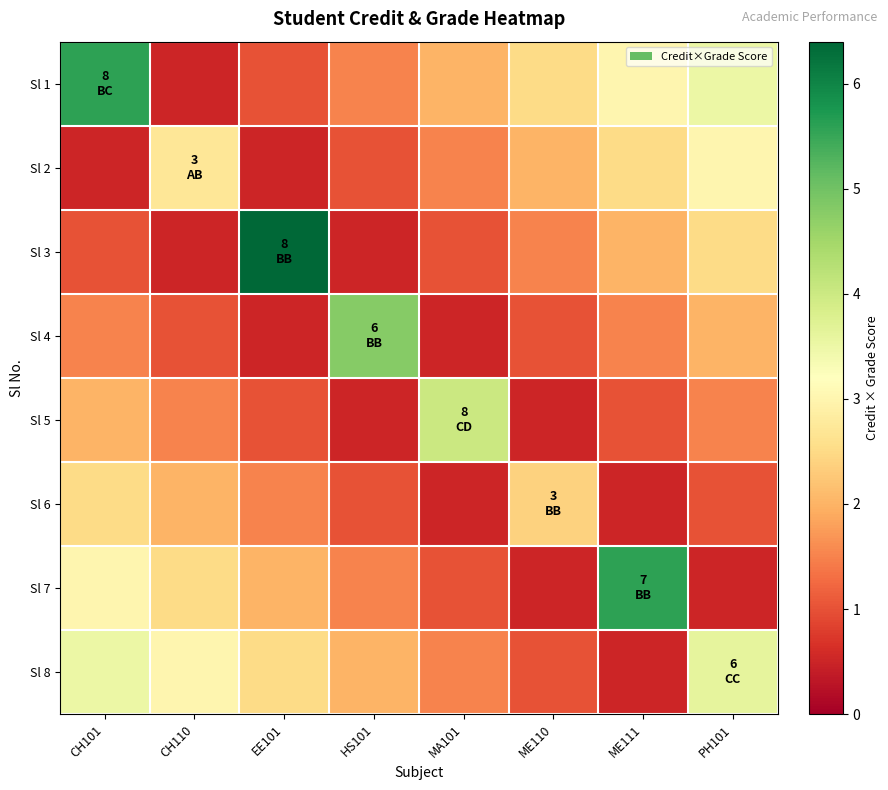

What is the spread (max minus min) of values at CH101?

5.1